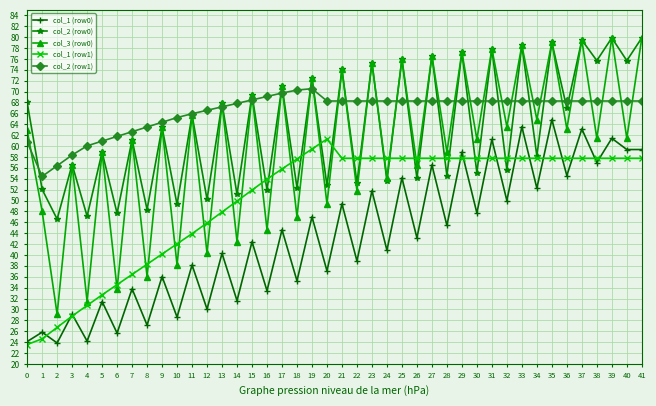

Does the chart display data point markers on the line(s)?

Yes